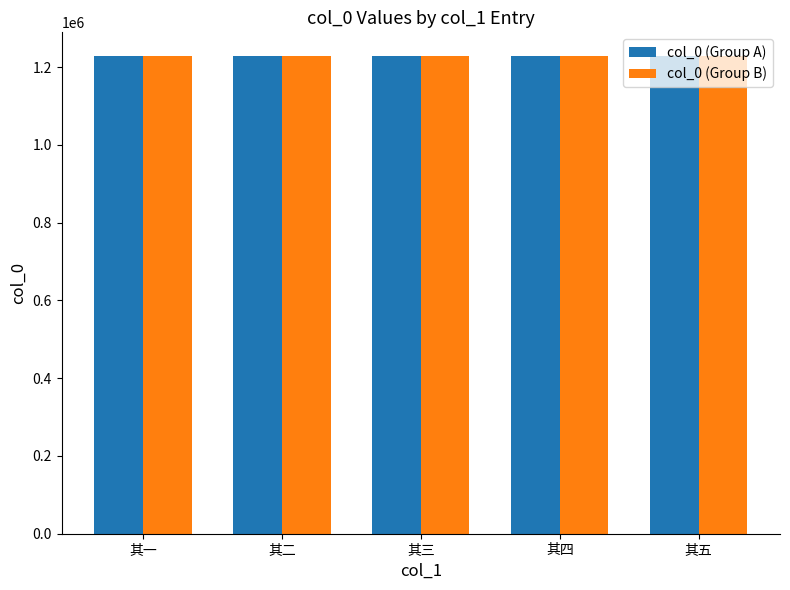

What is the total value across all series at 其一?

2455509